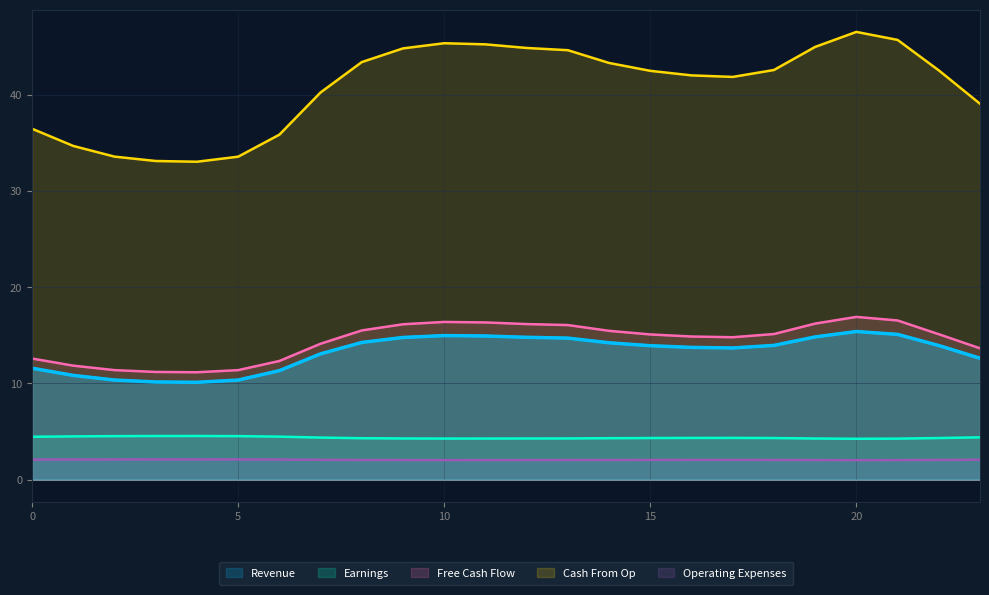

Is the value of Free Cash Flow at 6 greater than the value of Cash From Op at 15?

No